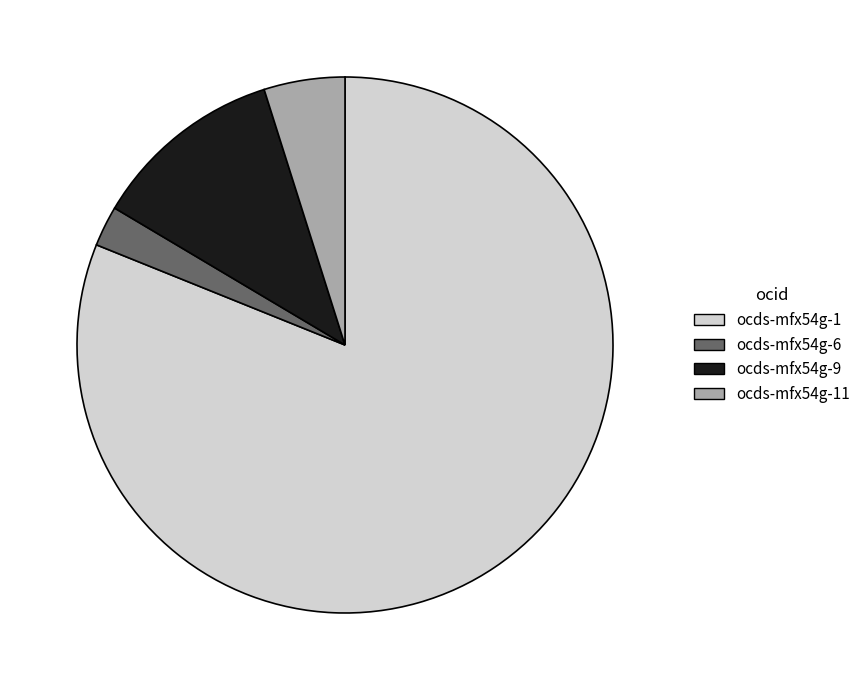

Does ocds-mfx54g-1 represent more than half of the total?

Yes